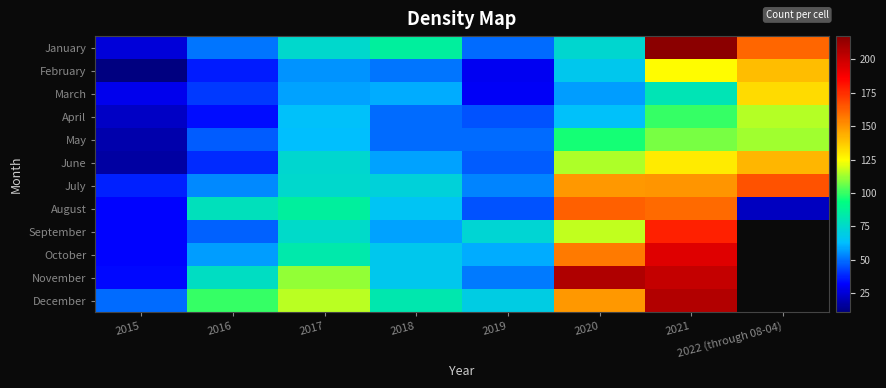

What is the greatest value displayed?

217.0